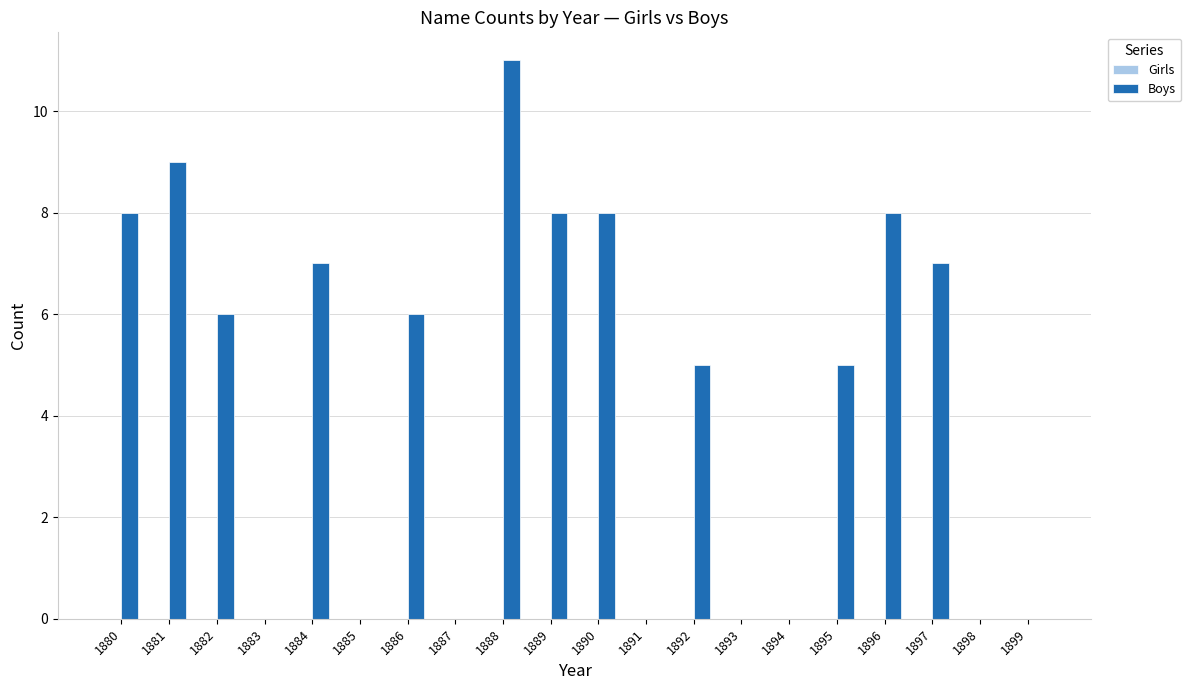

What is the greatest value displayed?

11